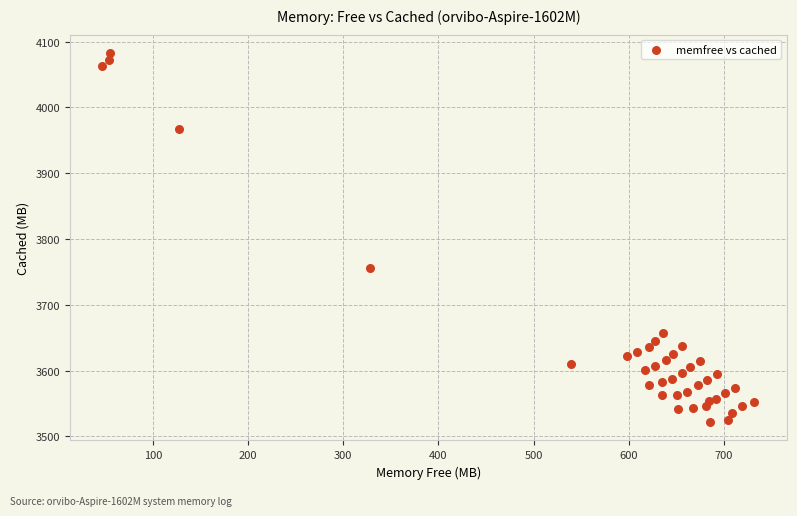

What Y value in the scatter plot is closest to 3802?

3755.9